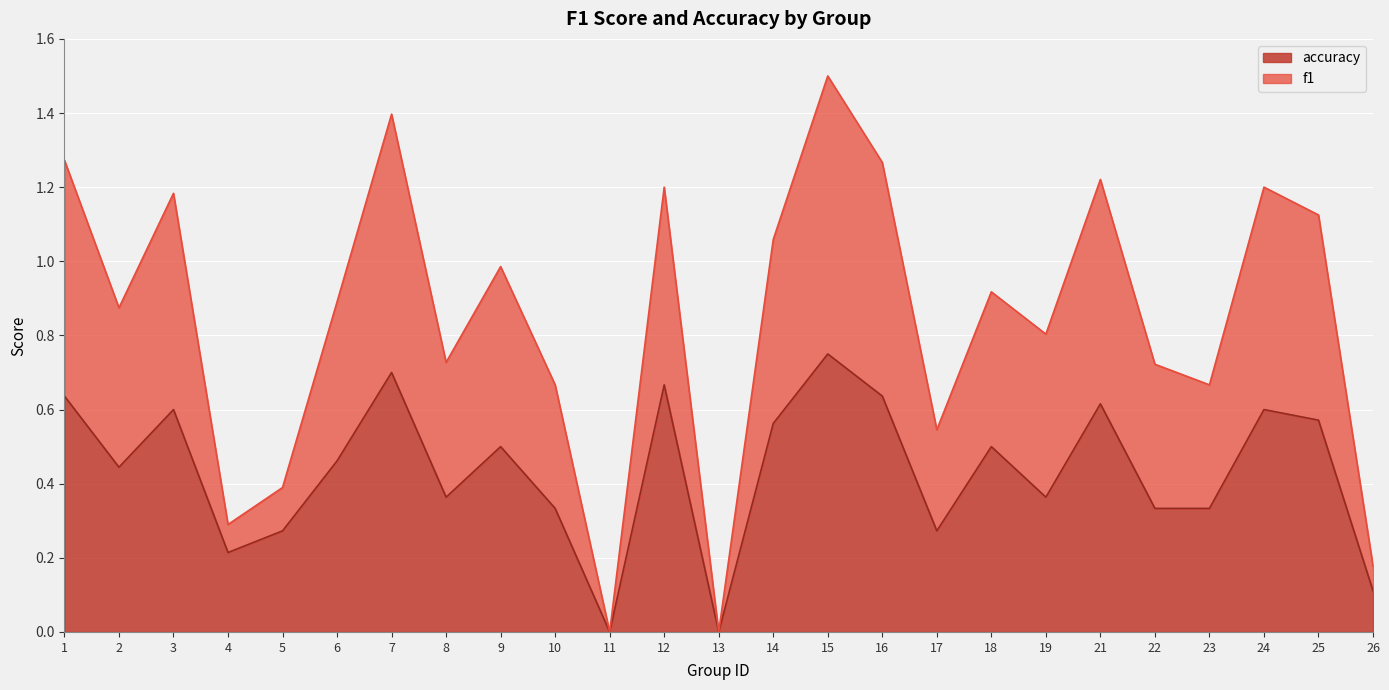

True or false: accuracy has a value of 0.2 at 25.

False